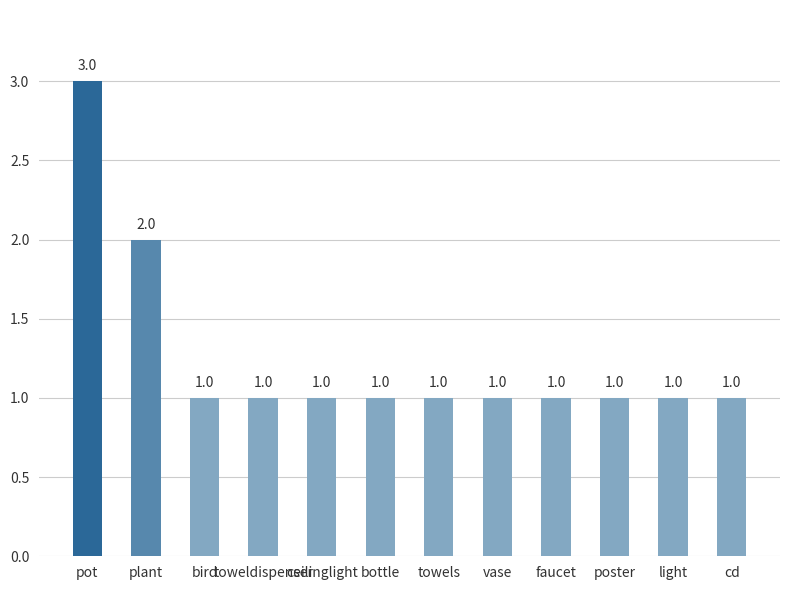

Which label corresponds to the largest value in the chart?

pot